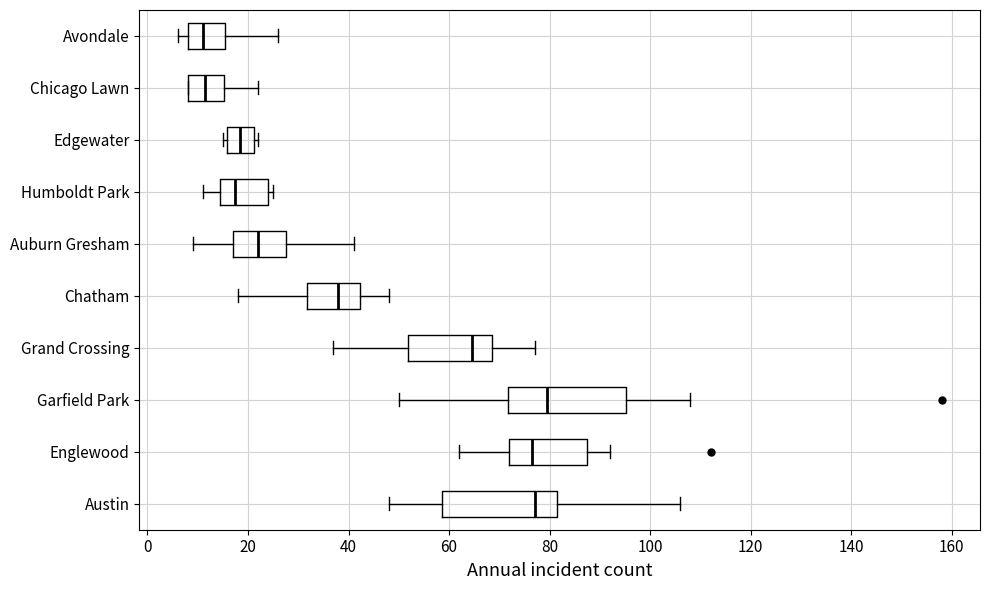

Where is the left edge of the box for Englewood on the x-axis? The values are not printed on the chart, so give them approximately, as read against the axis.

72